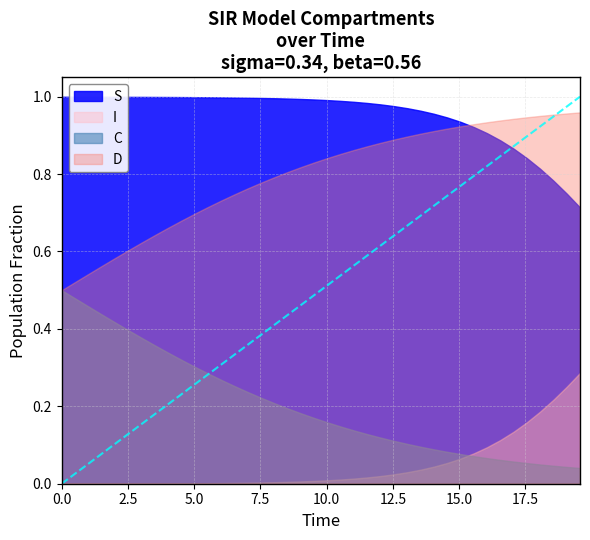

What is the maximum value shown in the chart?

1.0